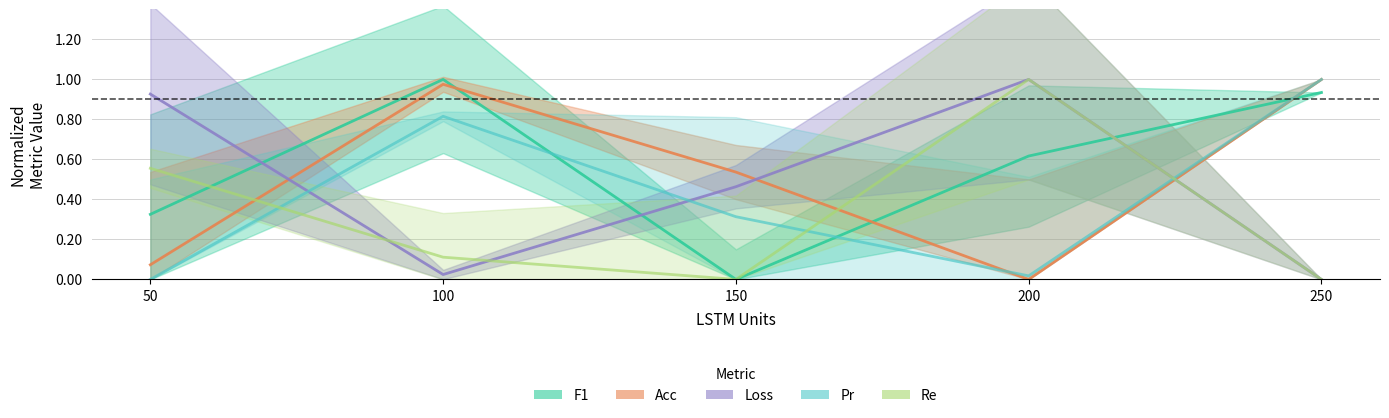

Which has a higher value, 200 or 150?

200